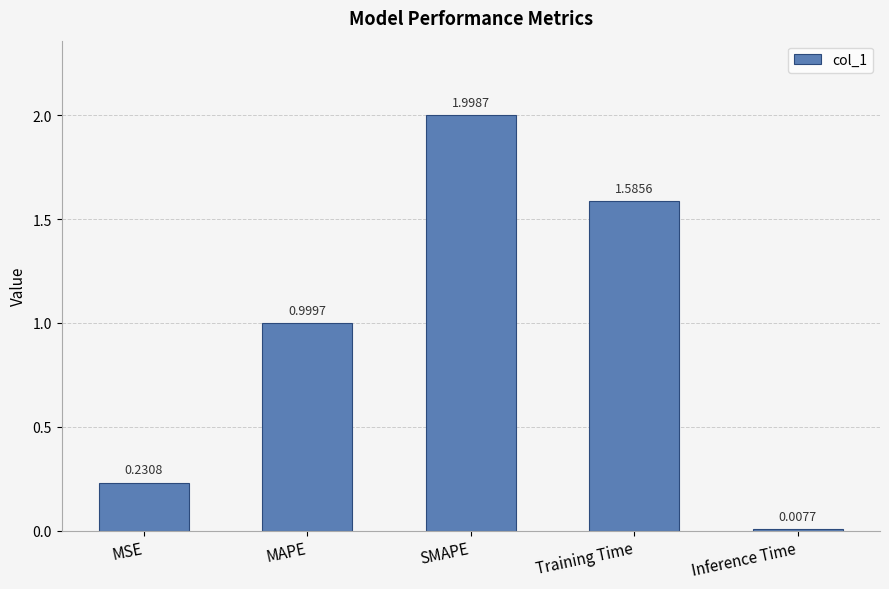

At which label is the value closest to 1?

MAPE